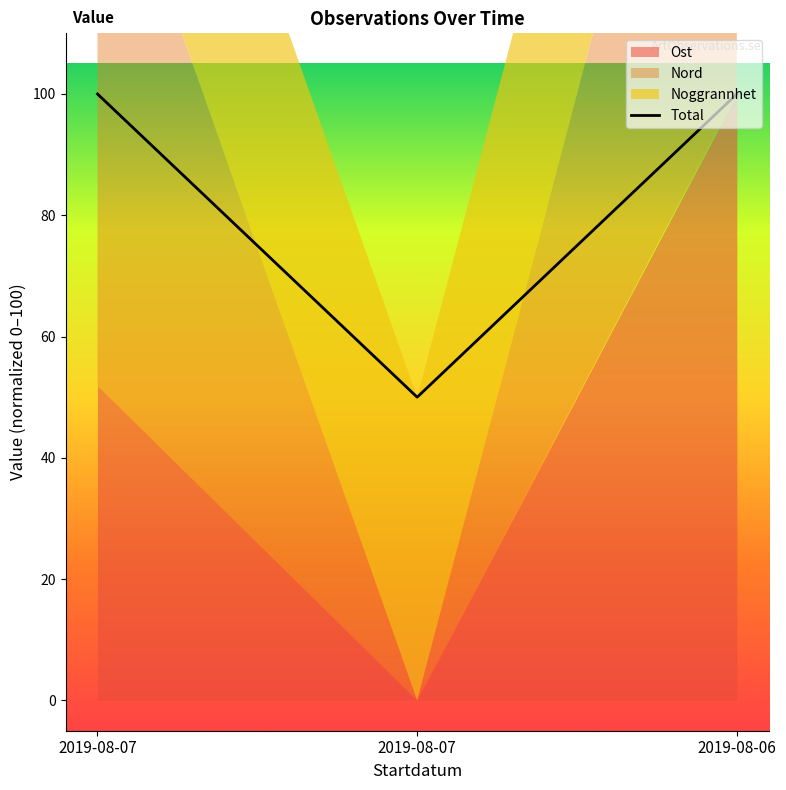

Reading left to right, what are all the values shown in this chart?

2019-08-07=100	2019-08-07=50	2019-08-06=100